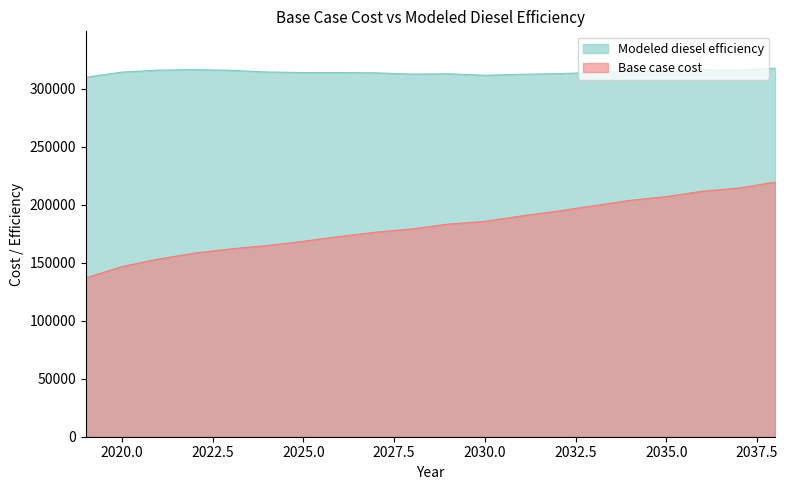

What are all the series names shown in the legend?

Modeled diesel efficiency, Base case cost